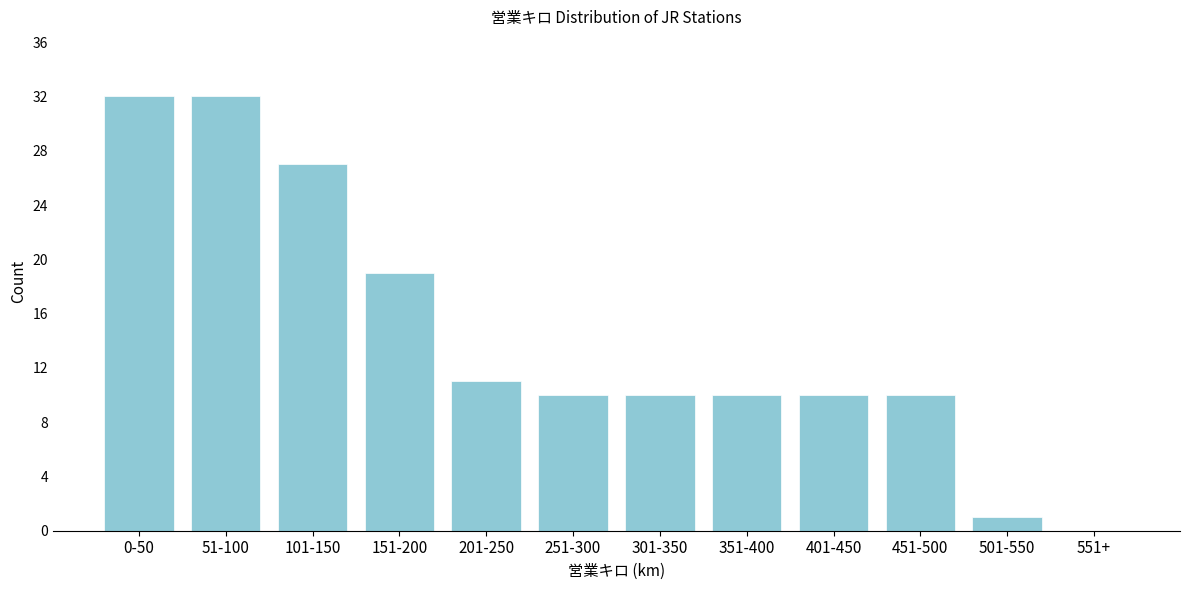

Reading left to right, list all the values displayed in this chart.

0-50=32	51-100=32	101-150=27	151-200=19	201-250=11	251-300=10	301-350=10	351-400=10	401-450=10	451-500=10	501-550=1	551+=0